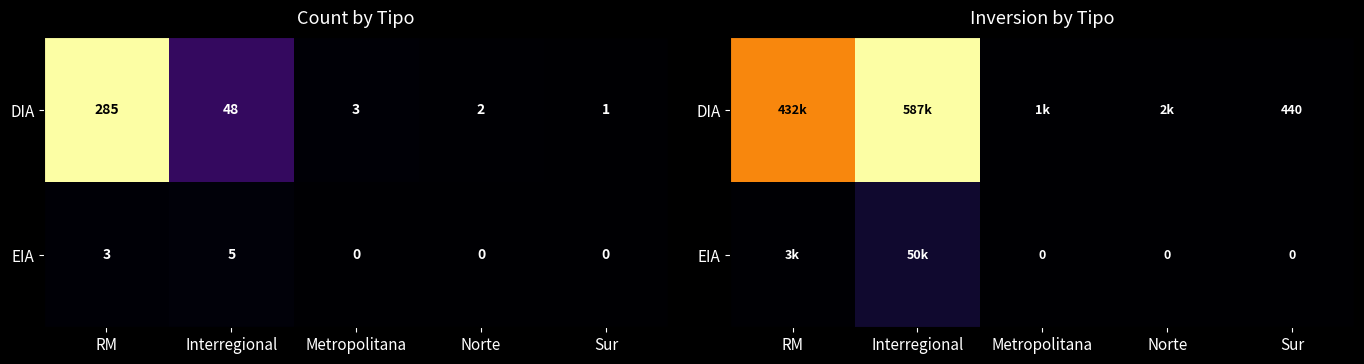

What is the approximate value of EIA at Interregional, to the nearest 10?

50500